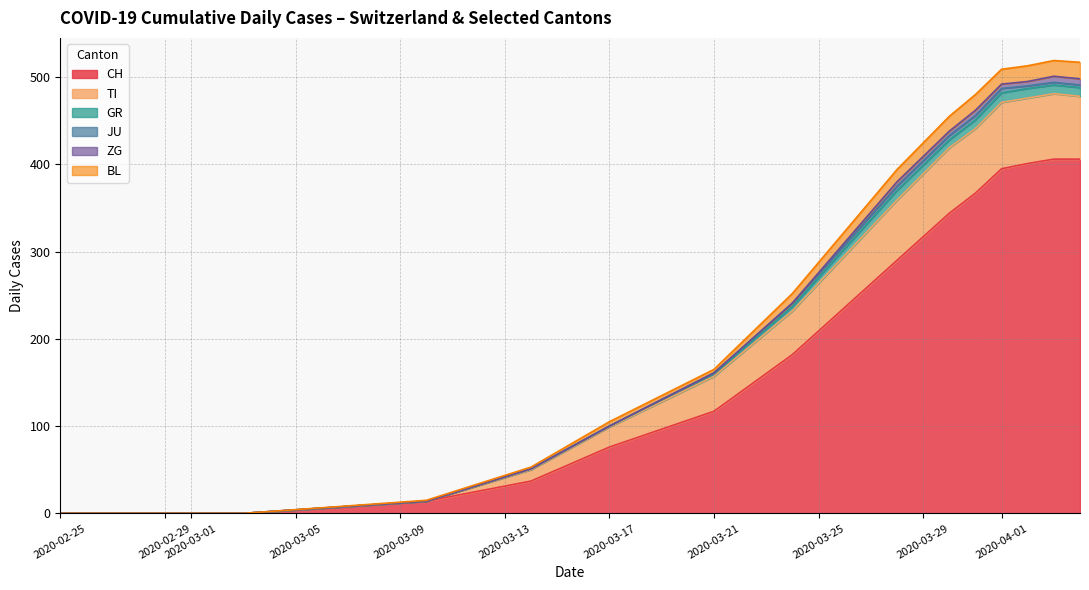

What is the difference between the maximum and minimum values in the JU series?

6